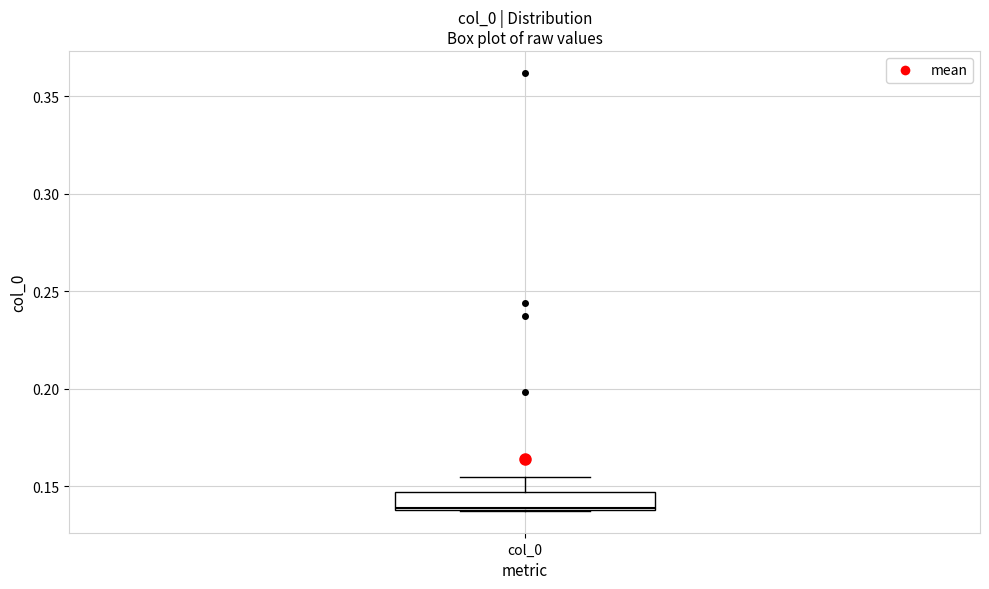

Read this box plot against the y-axis: the position of the median line, the range covered by the box, and the ends of both whiskers. The values are not printed on the chart, so give them approximately, as read against the axis.

median 0.140, box 0.140 to 0.145, whiskers 0.135 to 0.155